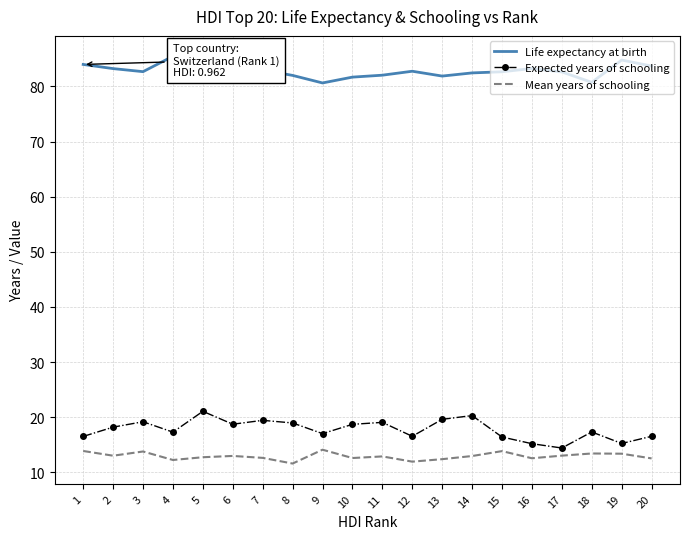

What is the smallest value displayed?

11.6